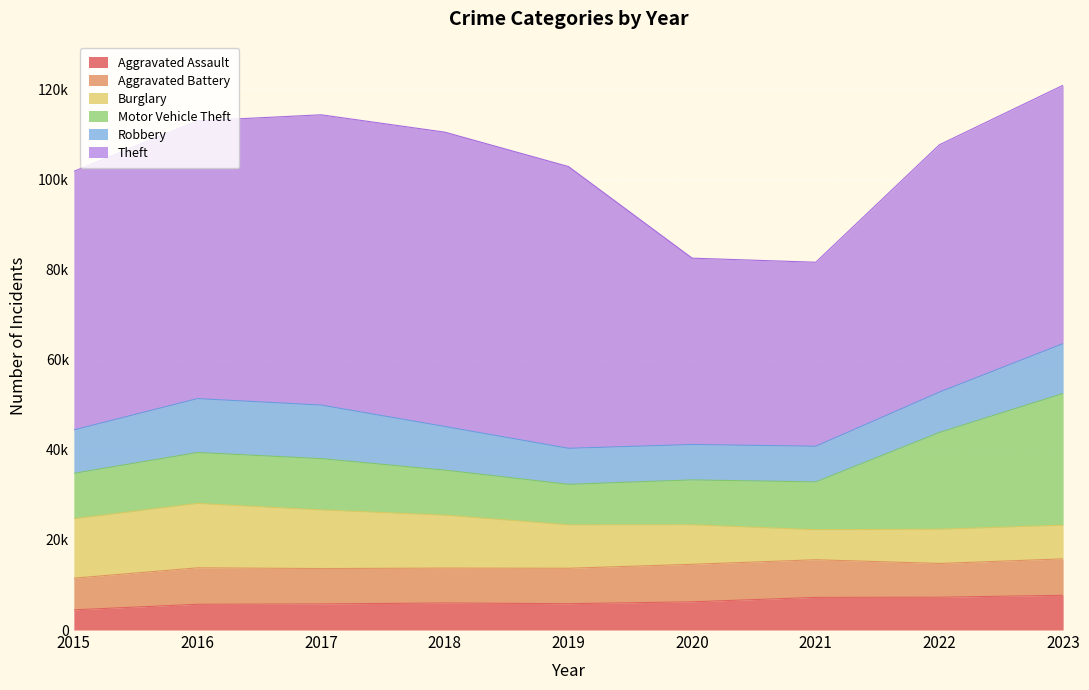

What is the sum of all Burglary values?

92340